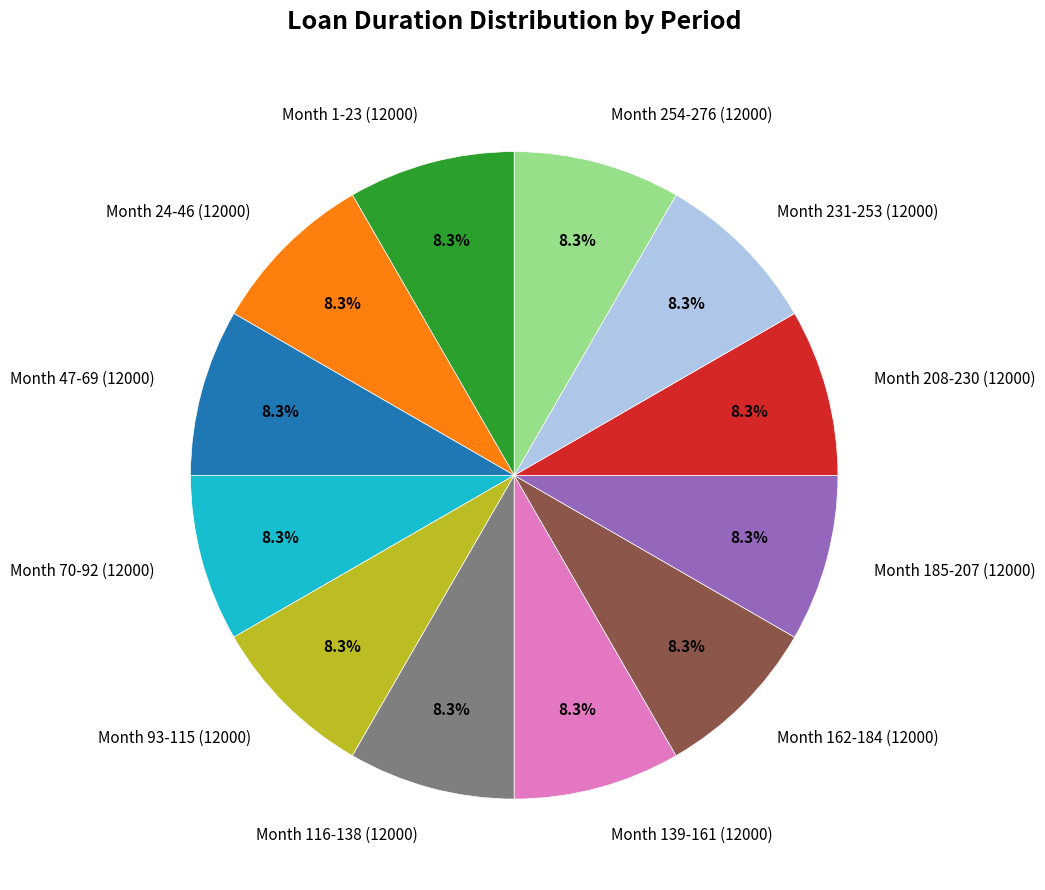

To the nearest percent, what percentage of the pie is Month 93-115 (12000)?

8%